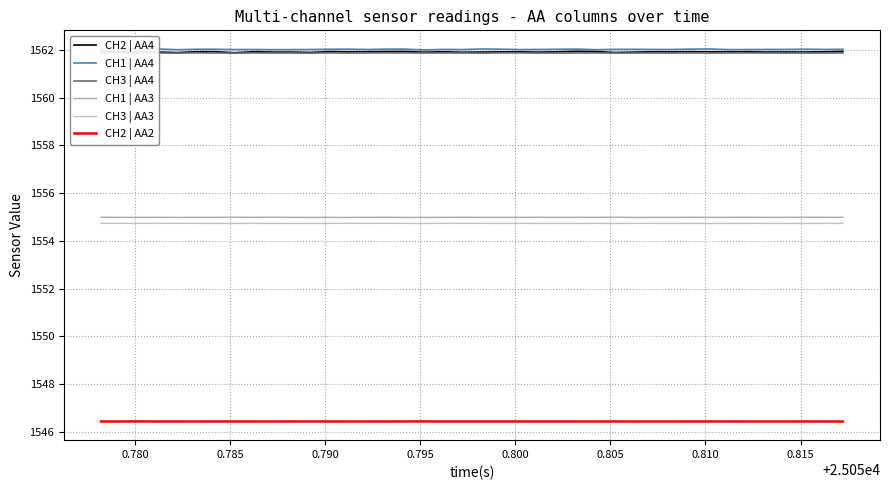

True or false: CH1 | AA4 and CH3 | AA3 cross at least once.

False